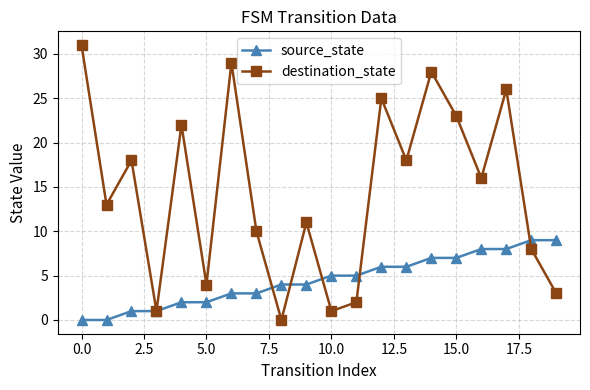

What is the value of the destination_state point at the 3rd from the left?

18